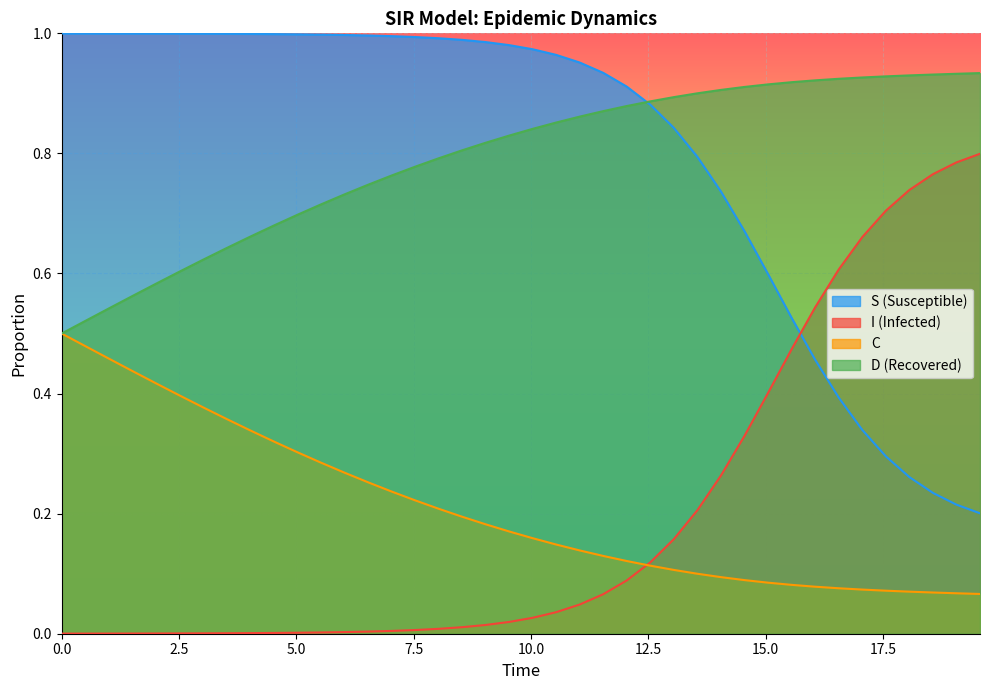

True or false: S (Susceptible) and C cross at least once.

False